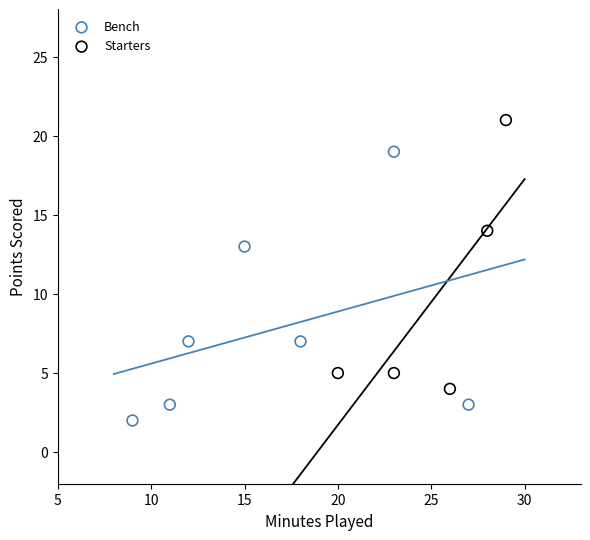

Which series reaches the minimum Y coordinate?

Bench